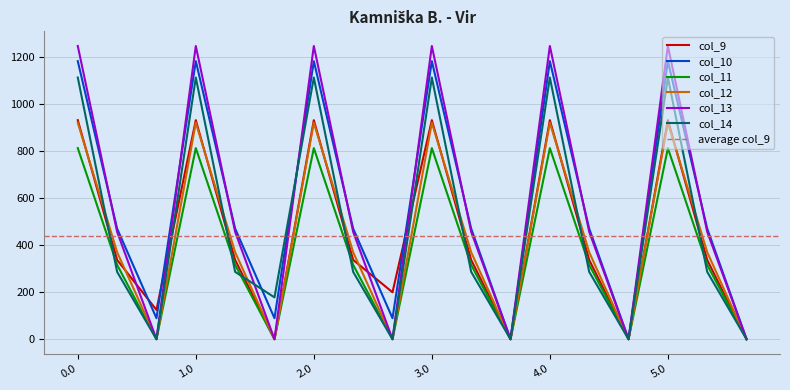

What is the sum of all col_13 values?

10228.4